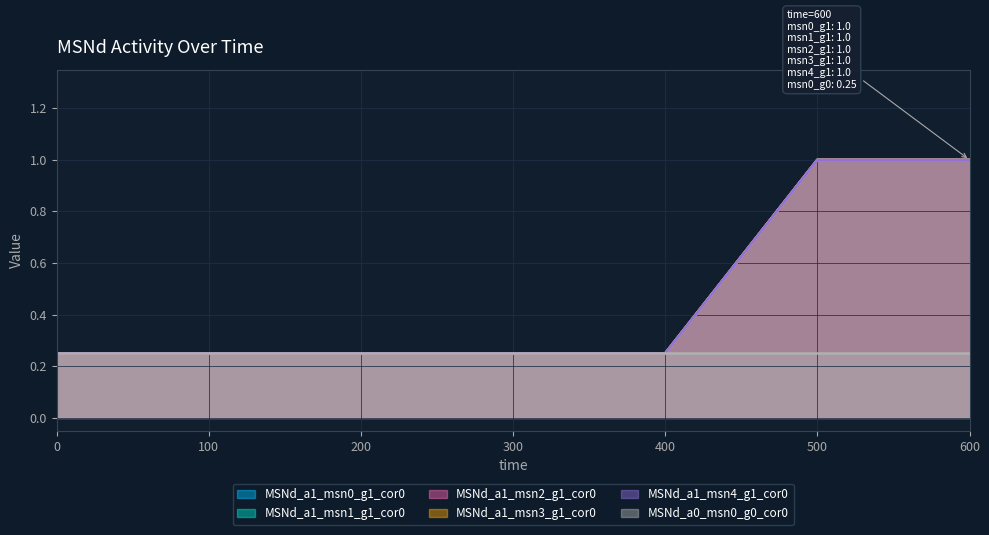

True or false: MSNd_a0_msn0_g0_cor0 and MSNd_a1_msn2_g1_cor0 cross at least once.

False